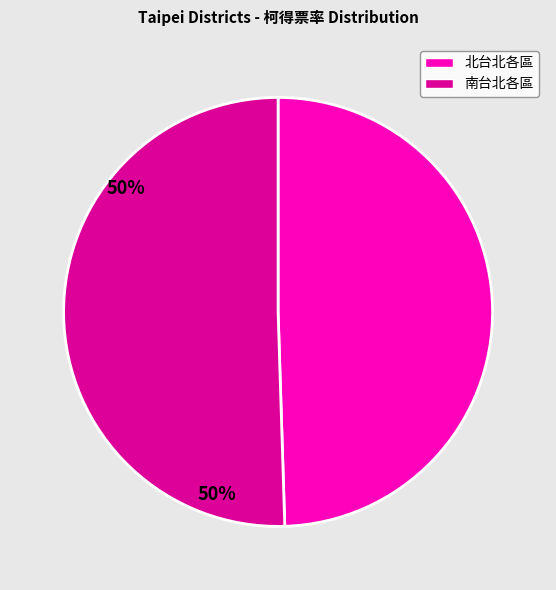

Count the number of slices in the pie.

2